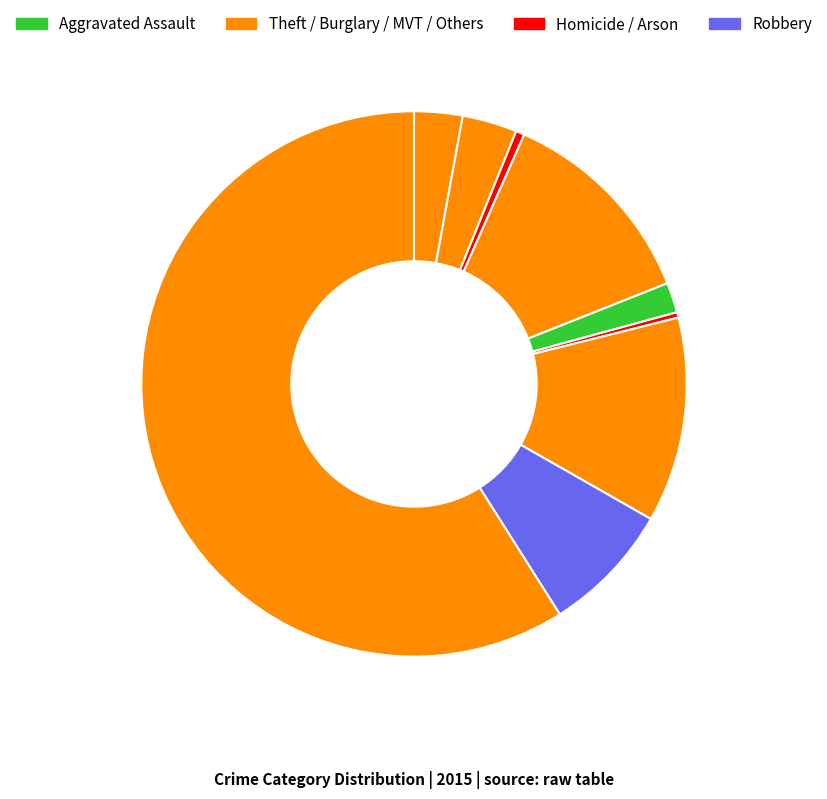

Count the number of slices in the pie.

9